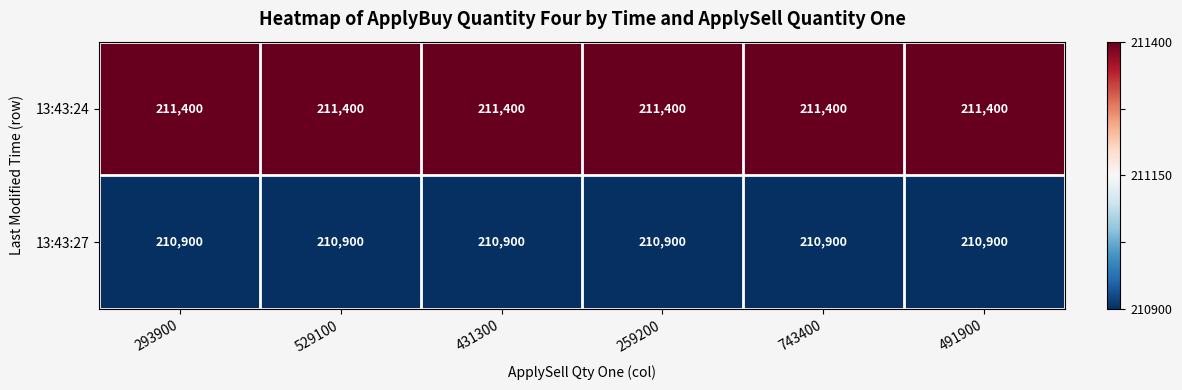

Which series has the largest total across all categories?

13:43:24